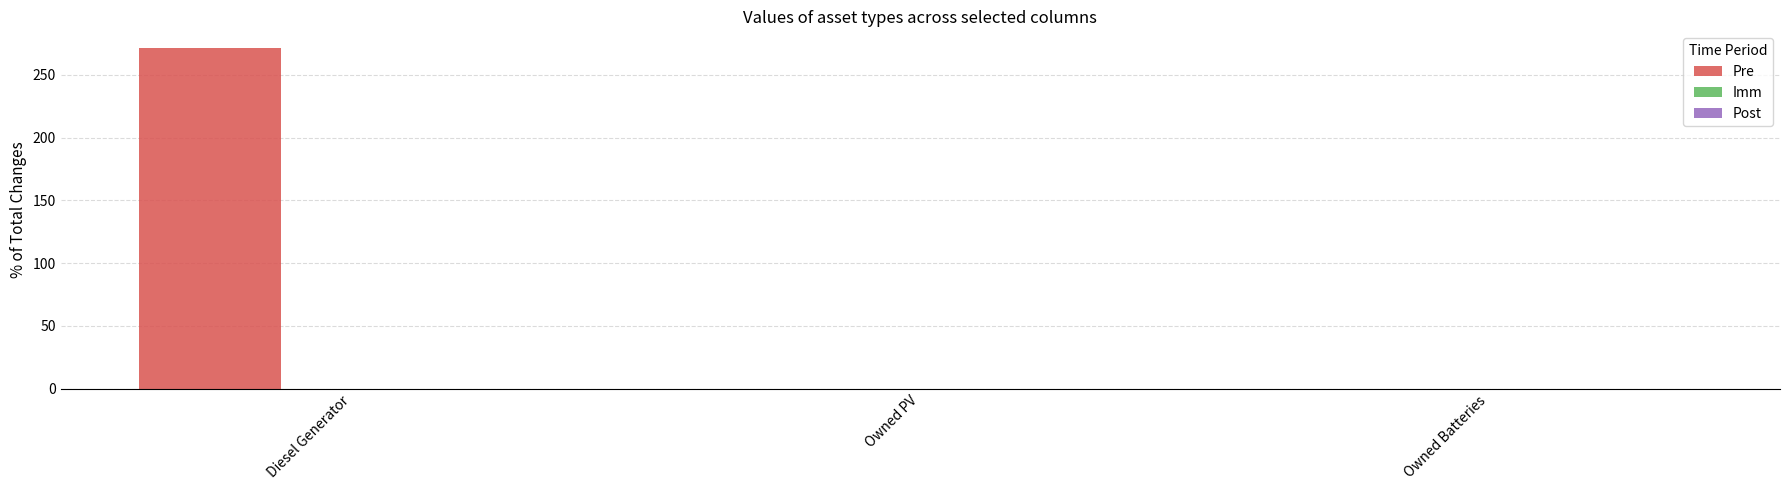

The value at Diesel Generator is 271. True or false?

True